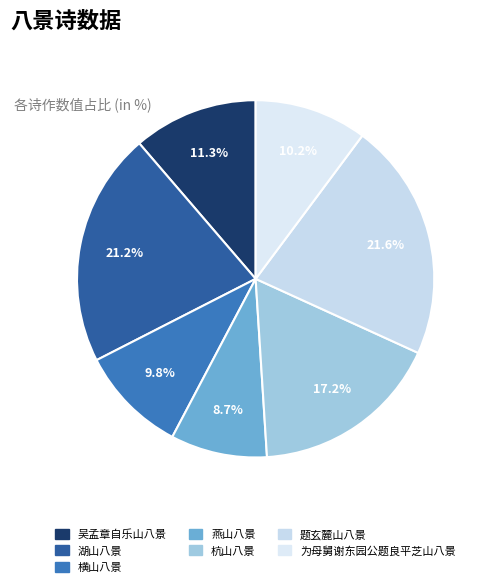

Count the number of slices in the pie.

7